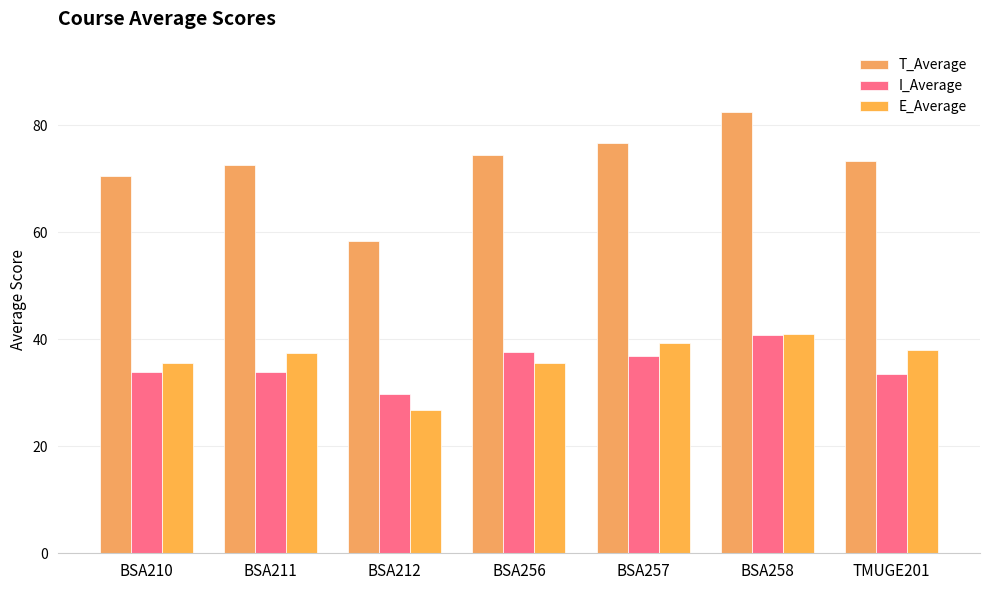

Which series has the largest total across all categories?

T_Average